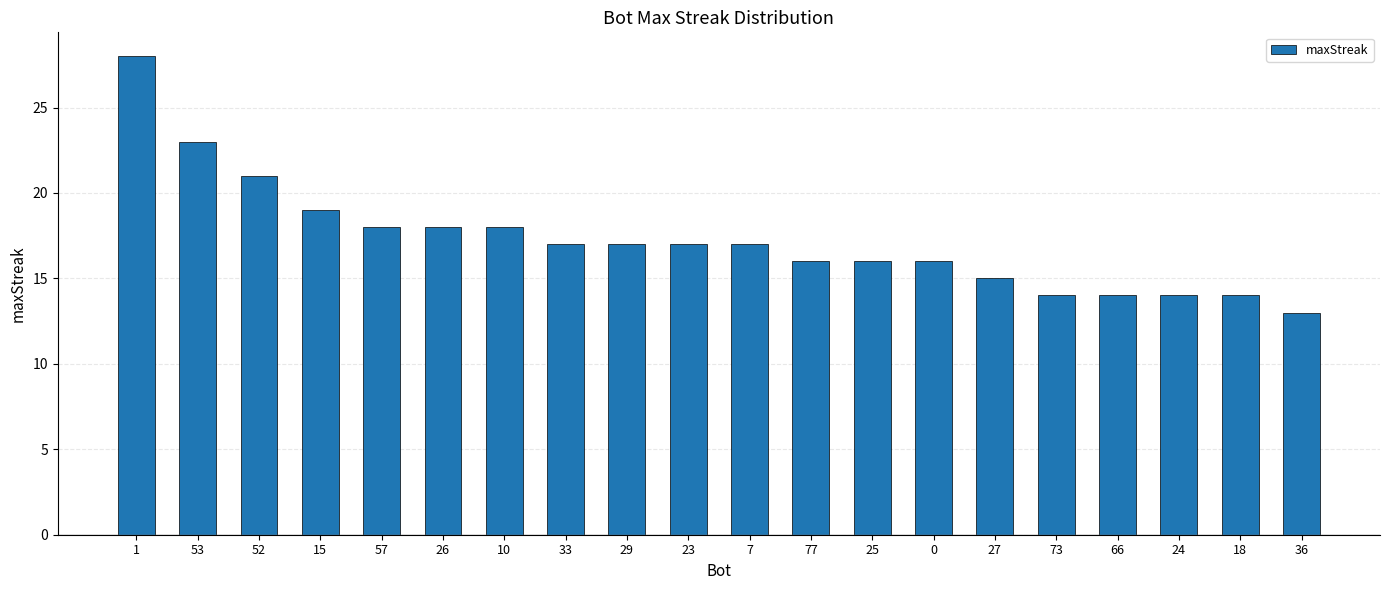

Are the bars horizontal?

No